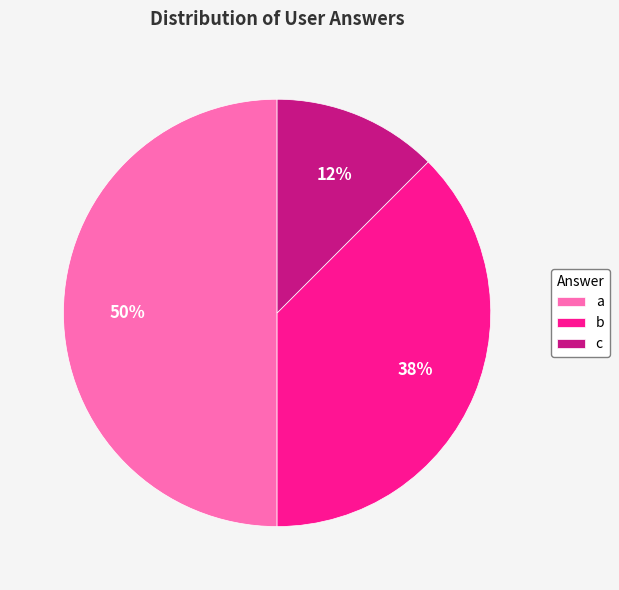

Which slice is the largest?

a